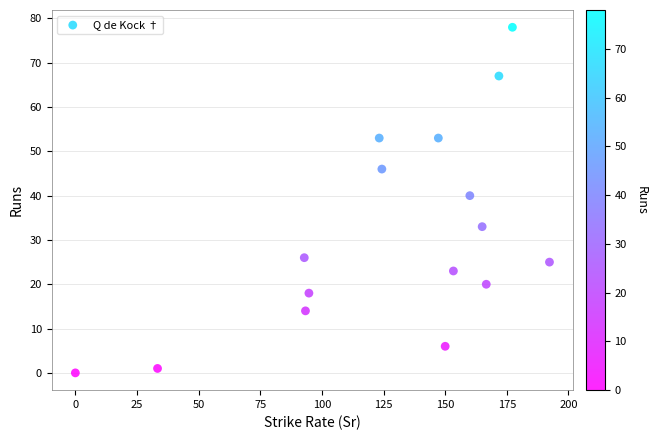

What Y value in the scatter plot is closest to 39?

40